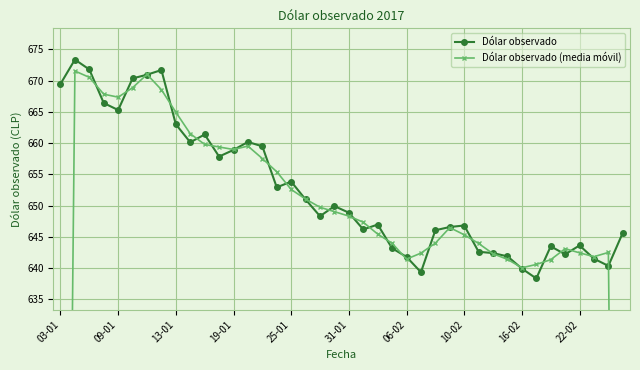

Rank the series by their average value, from highest to lowest.

Dólar observado, Dólar observado (media móvil)